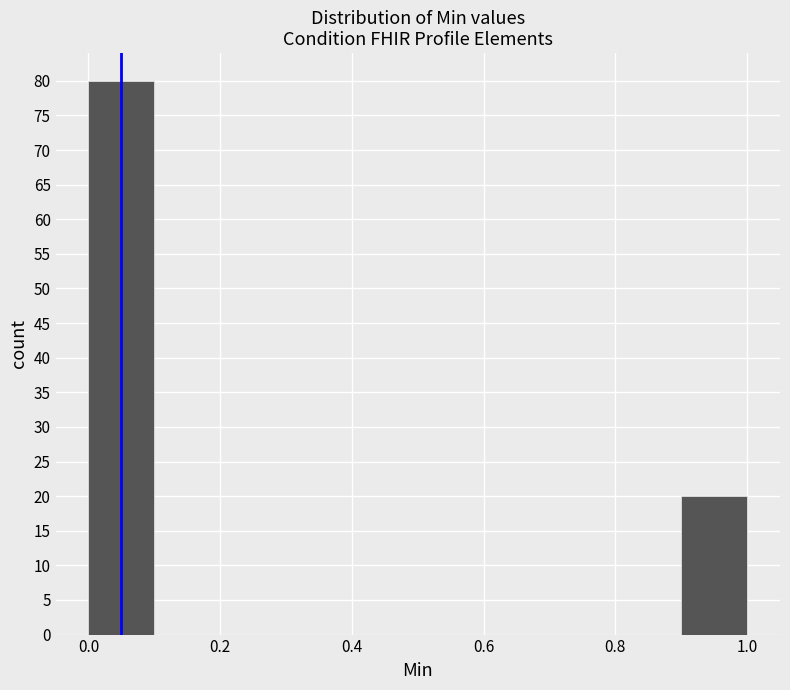

Which range on the x-axis has the tallest bar?

0.0 to 0.1